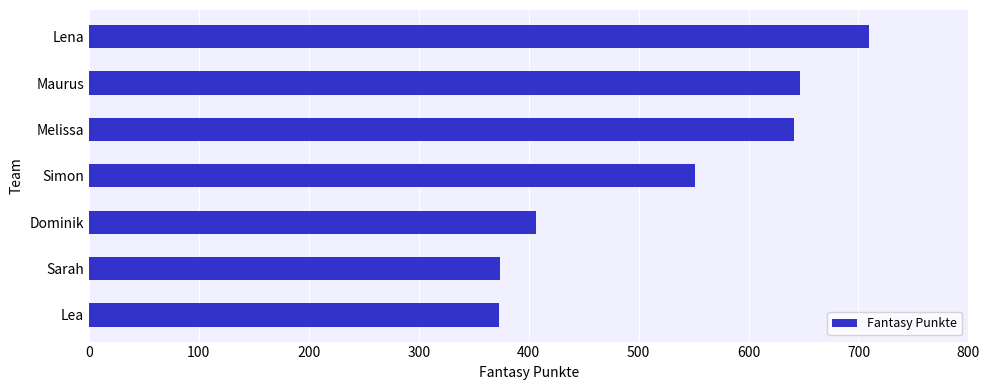

Is it true that the value at Lea is 373?

True